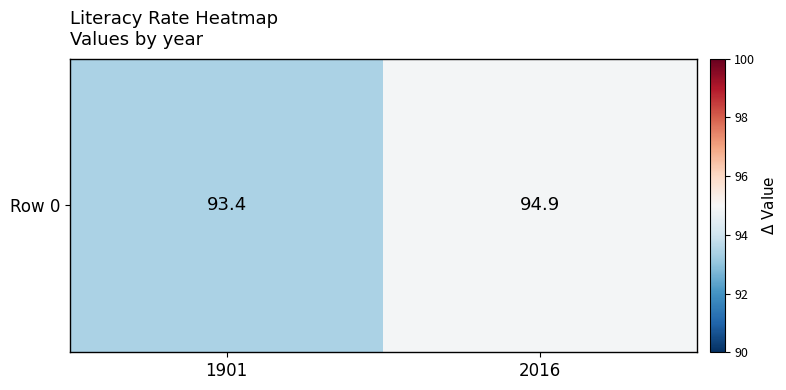

What is the change in value from 1901 to 2016?

+1.5